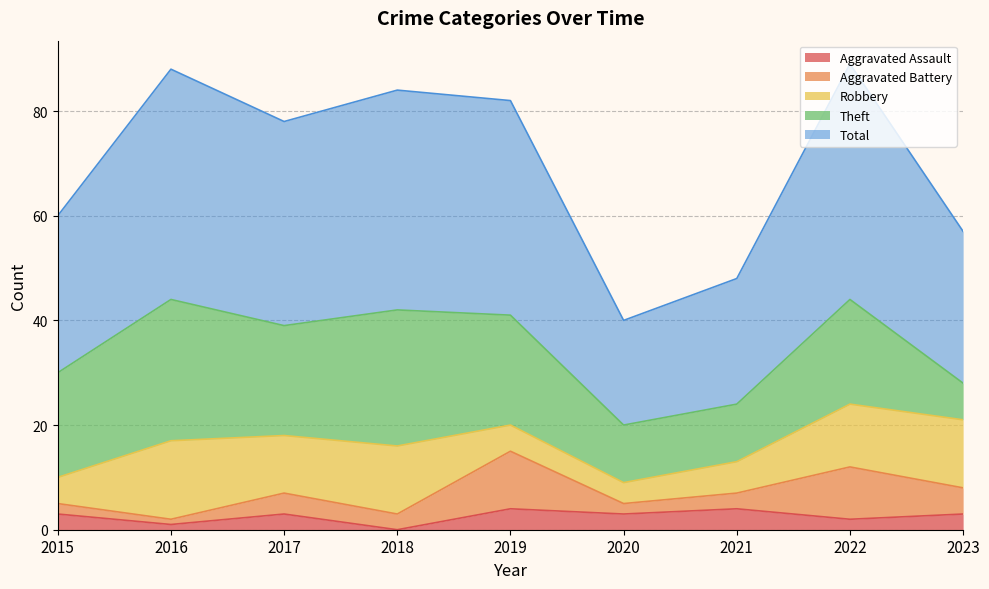

List the series in order of their peak value, highest first.

Total, Theft, Robbery, Aggravated Battery, Aggravated Assault